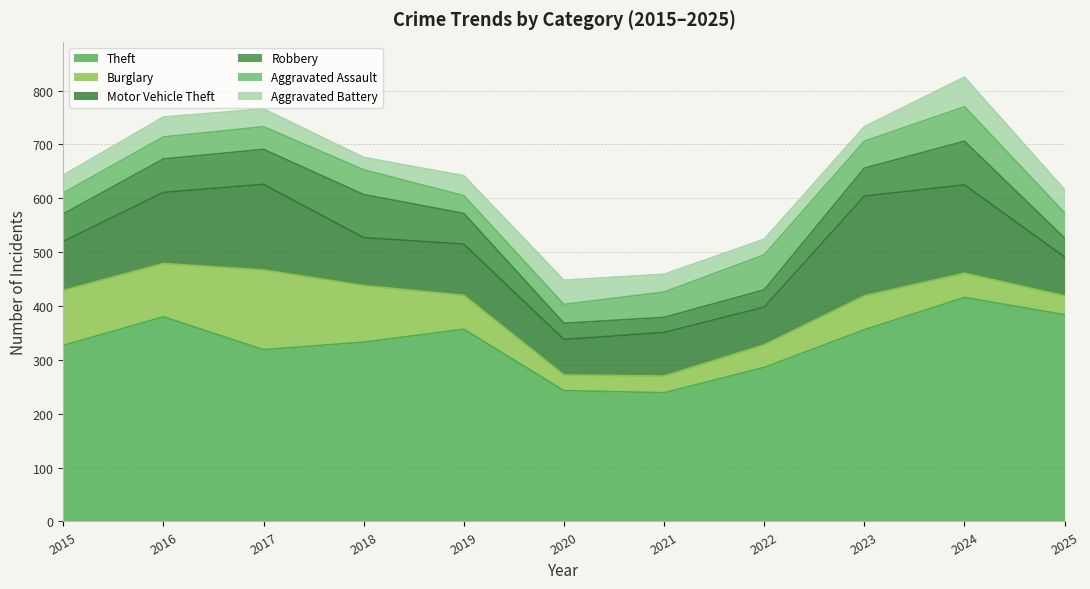

At how many categories does at least one series exceed 200?

11